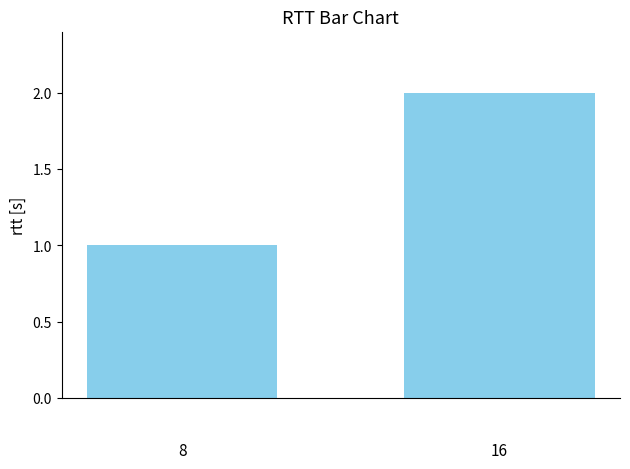

What is the sum of all values?

3